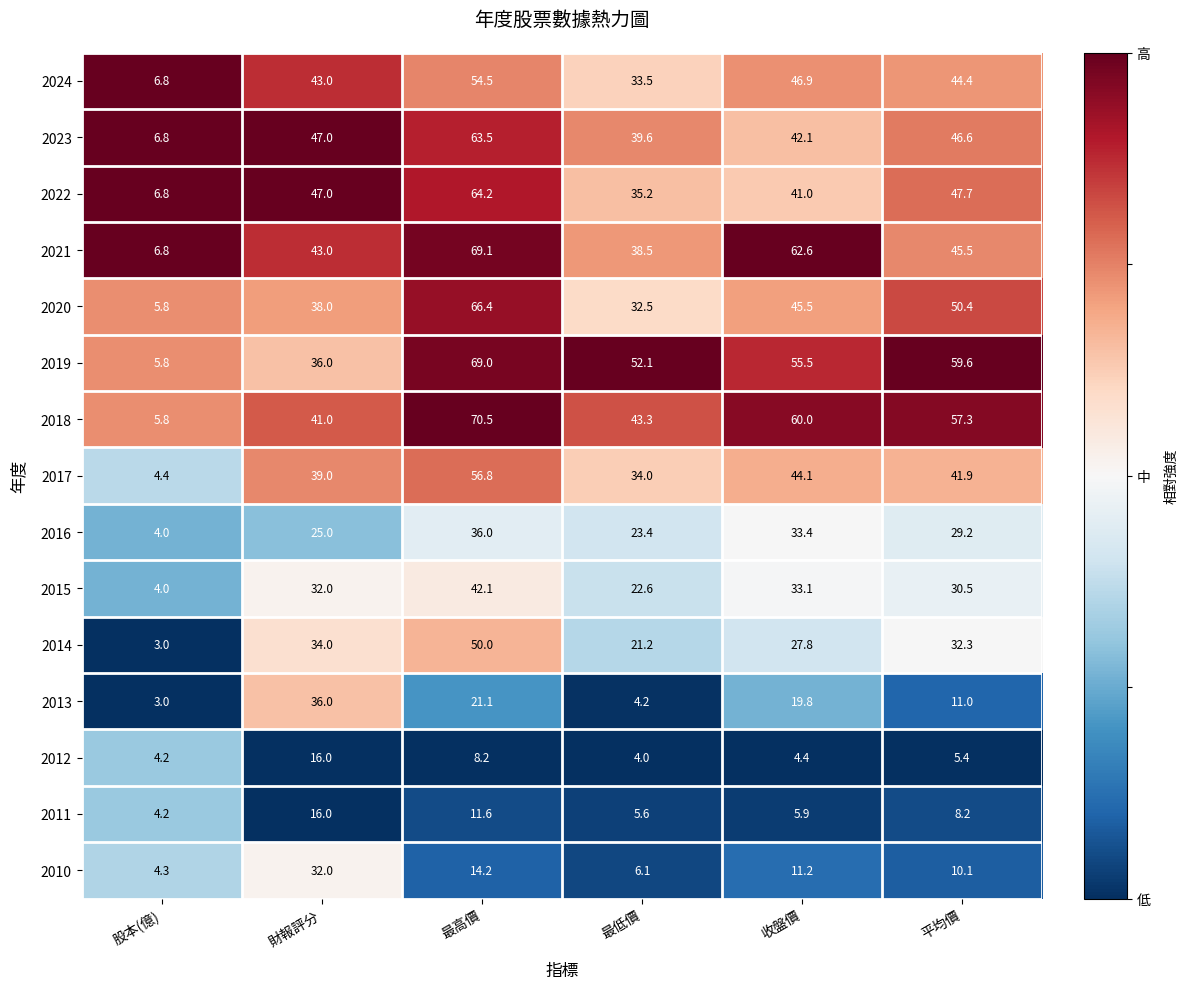

Read the 2019 value at 最低價.

52.1